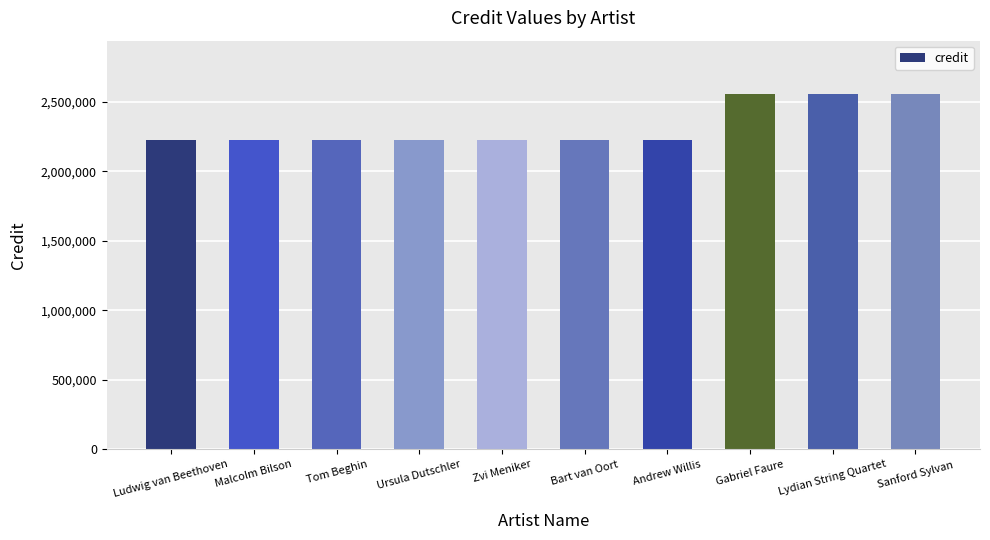

The value at Bart van Oort is 3745891. True or false?

False